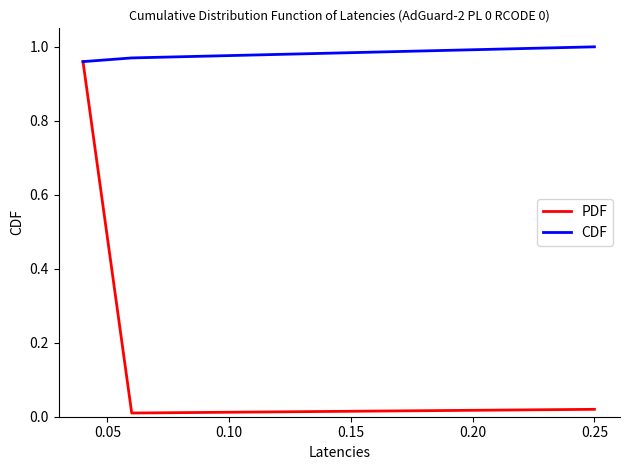

Which series has the largest range (max minus min)?

PDF